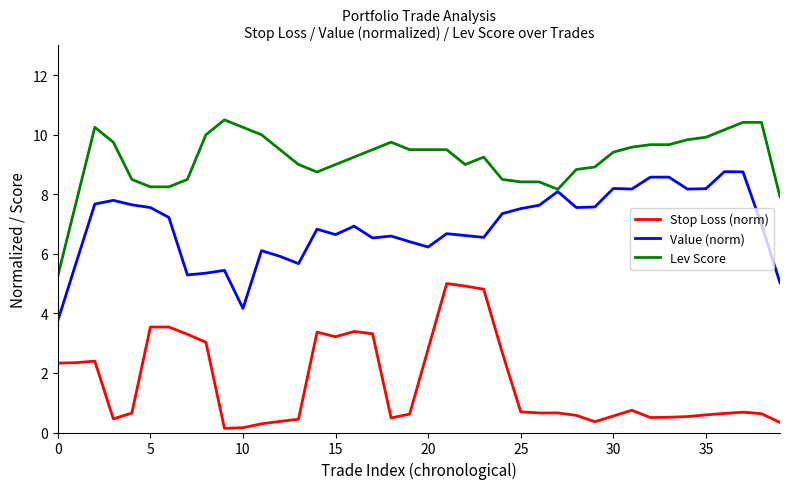

Rank the series by their average value, from highest to lowest.

Lev Score, Value (norm), Stop Loss (norm)